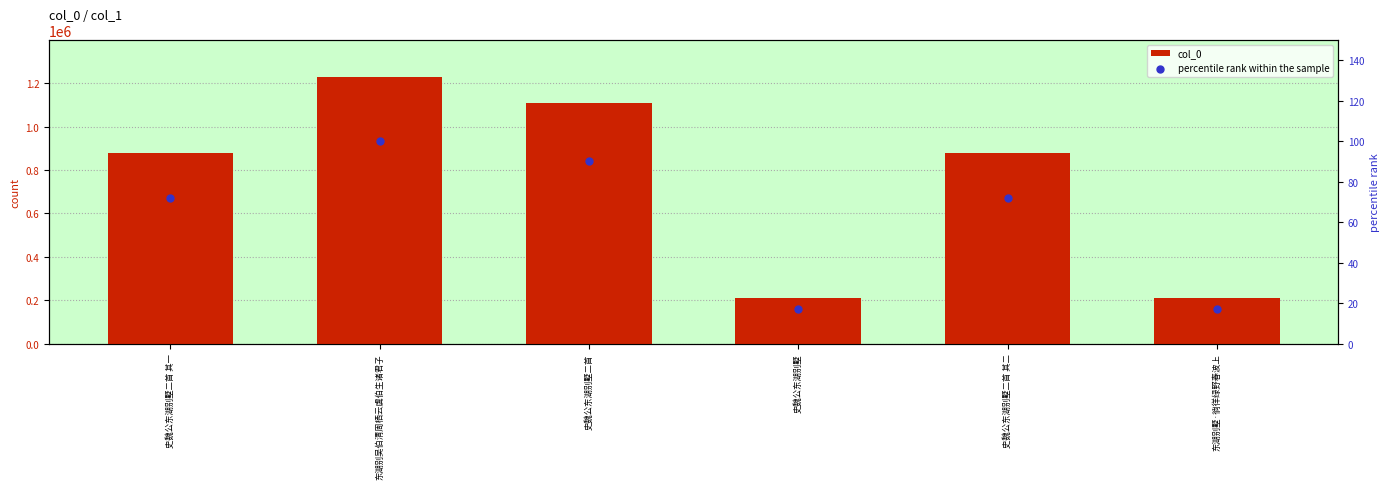

Which series has the largest total across all categories?

col_0